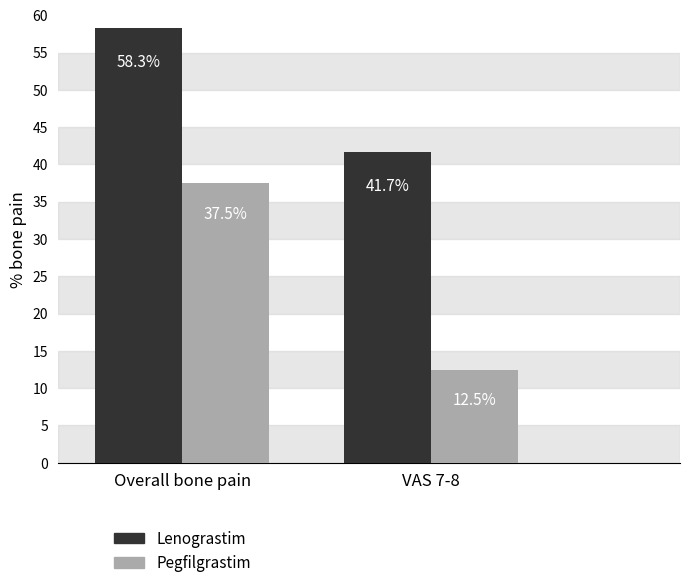

At how many categories does at least one series exceed 39?

2